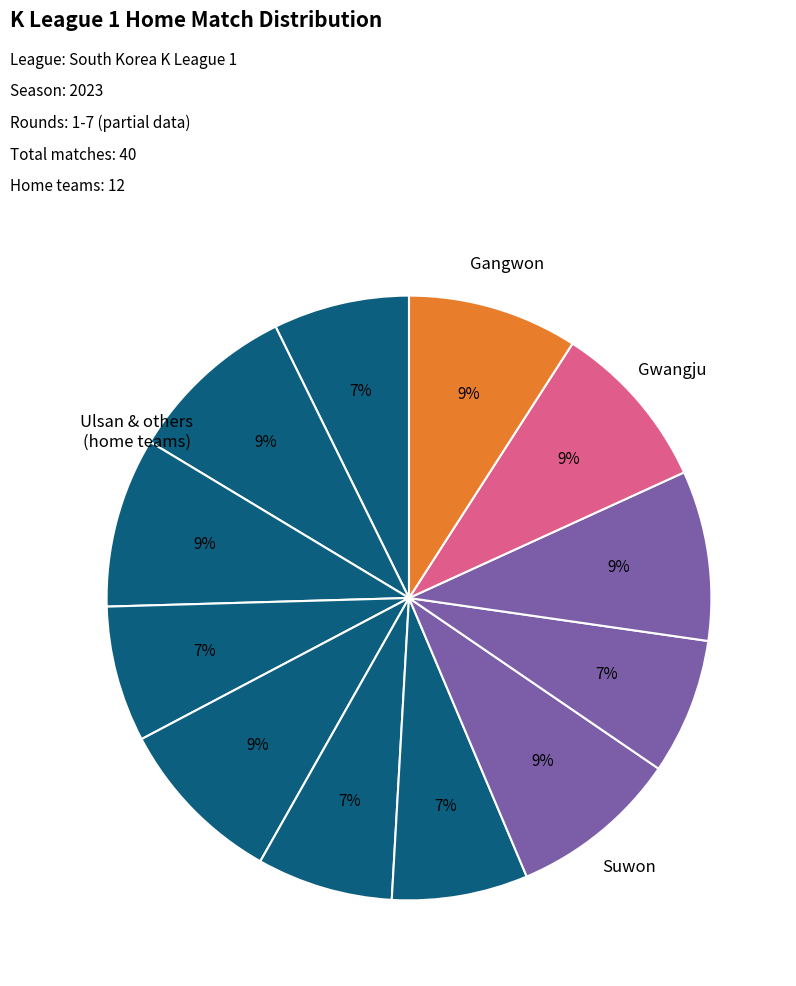

Which slice is the smallest?

Ulsan